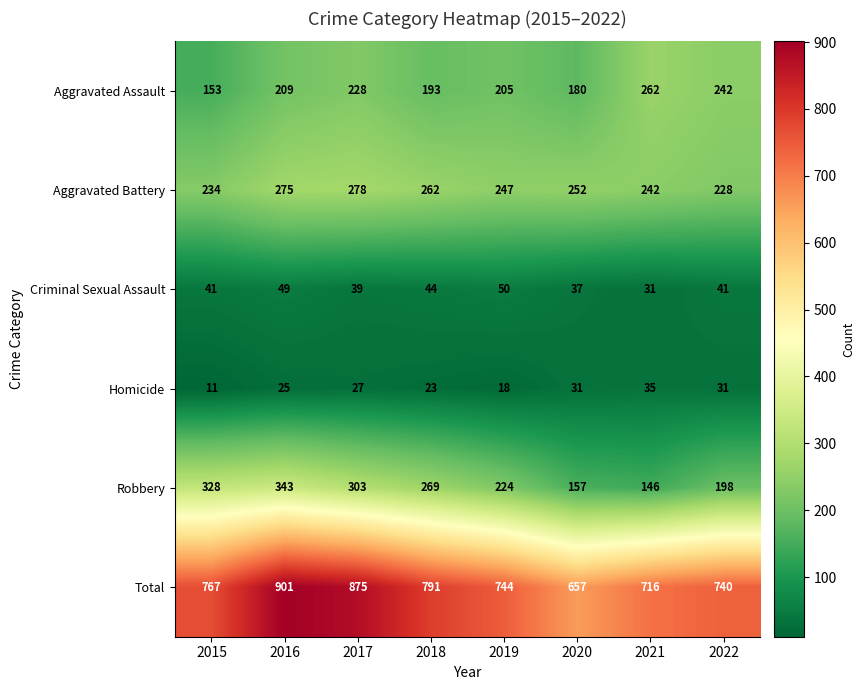

What value does the Homicide series have at 2022, to the nearest 10?

30